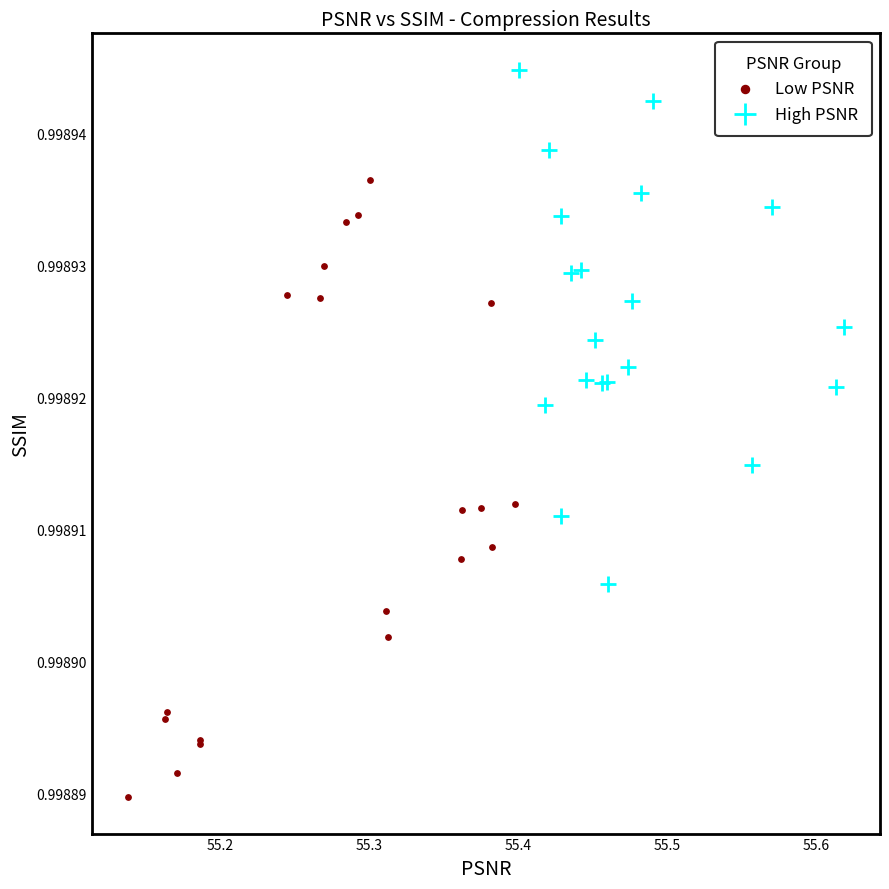

Which series contains the lowest Y value?

Low PSNR